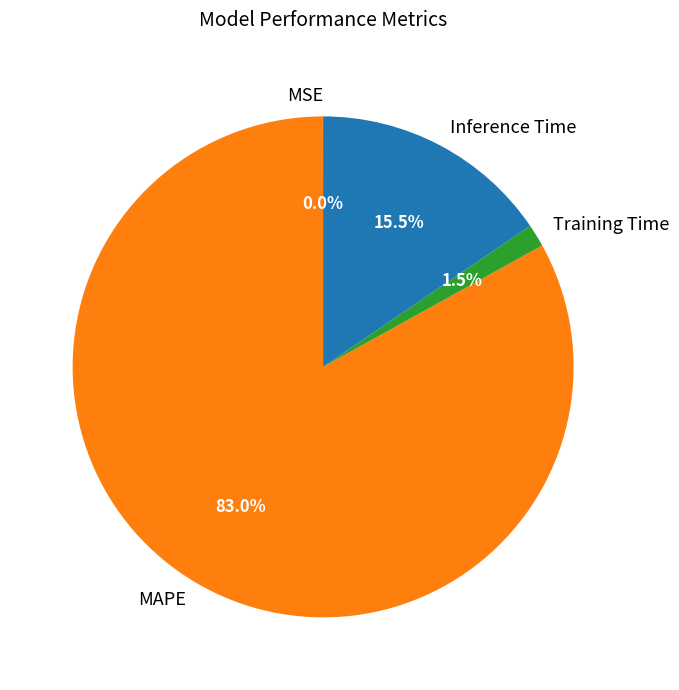

To the nearest percent, what percentage of the pie is MAPE?

83%